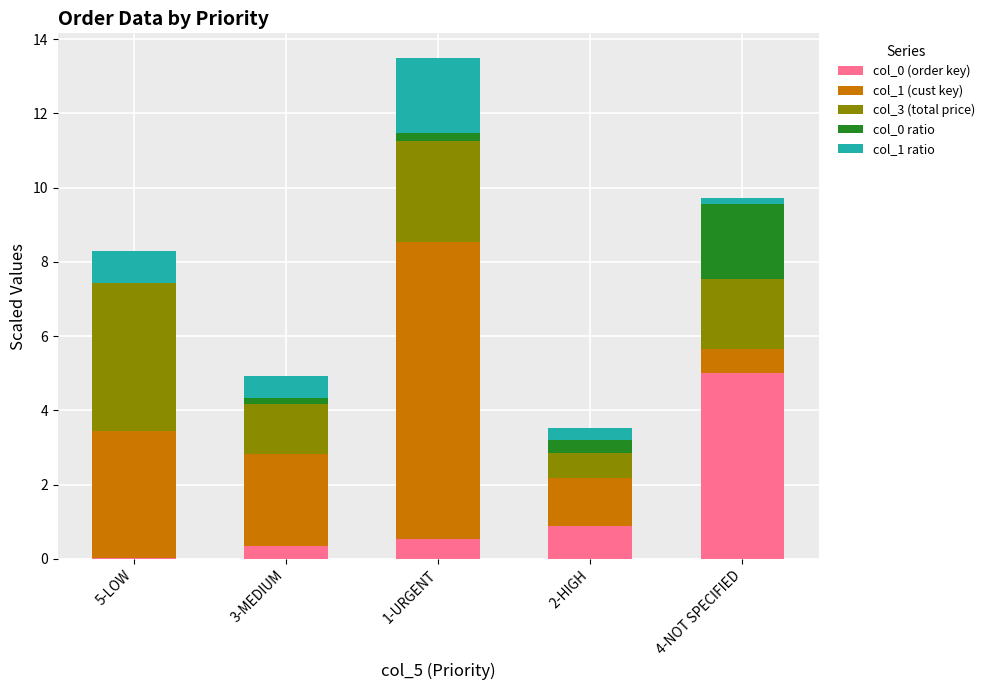

Which category has the highest value in the col_0 (order key) series?

4-NOT SPECIFIED